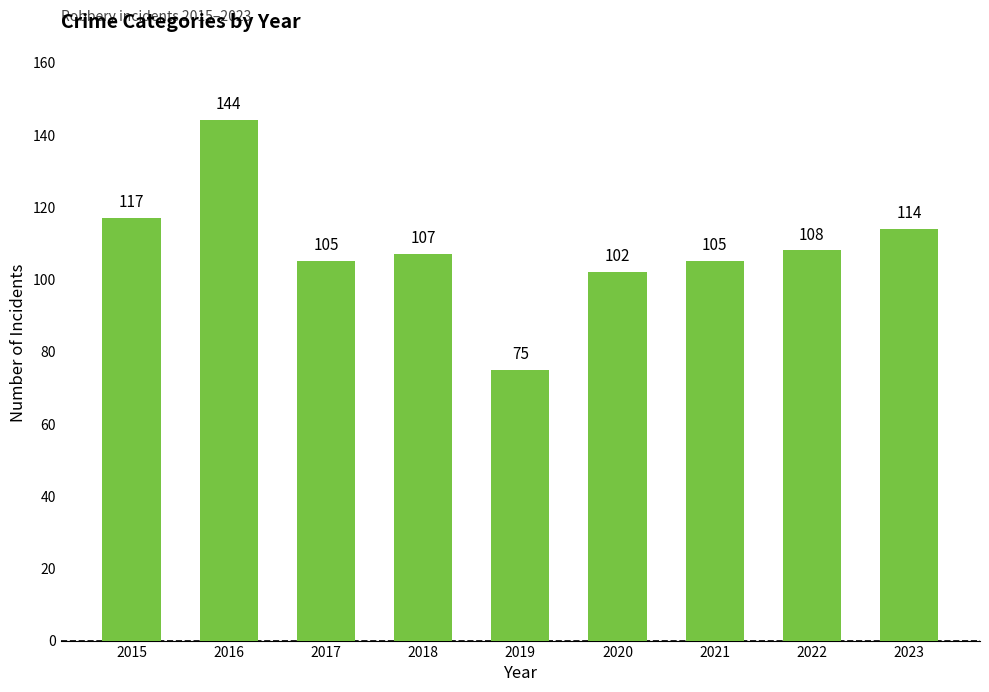

Reading left to right, extract all data points from this chart.

2015=117	2016=144	2017=105	2018=107	2019=75	2020=102	2021=105	2022=108	2023=114